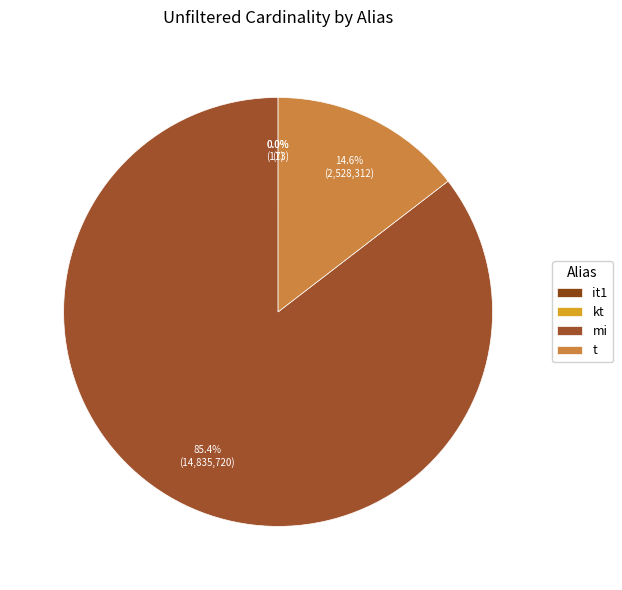

Rank the categories by value from lowest to highest.

kt, it1, t, mi